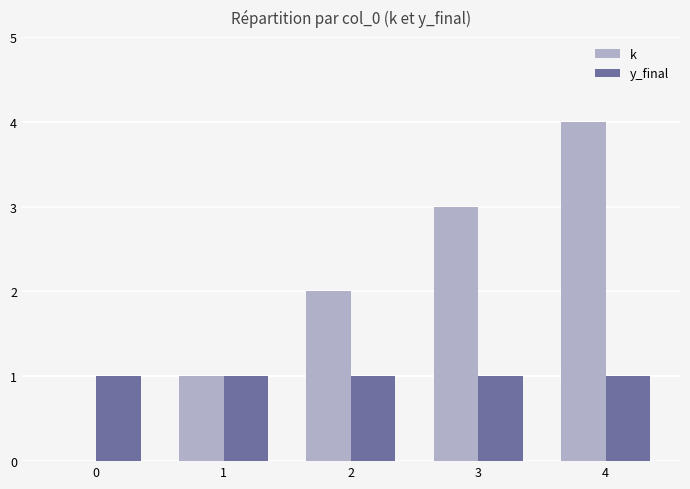

What is the greatest value displayed?

4